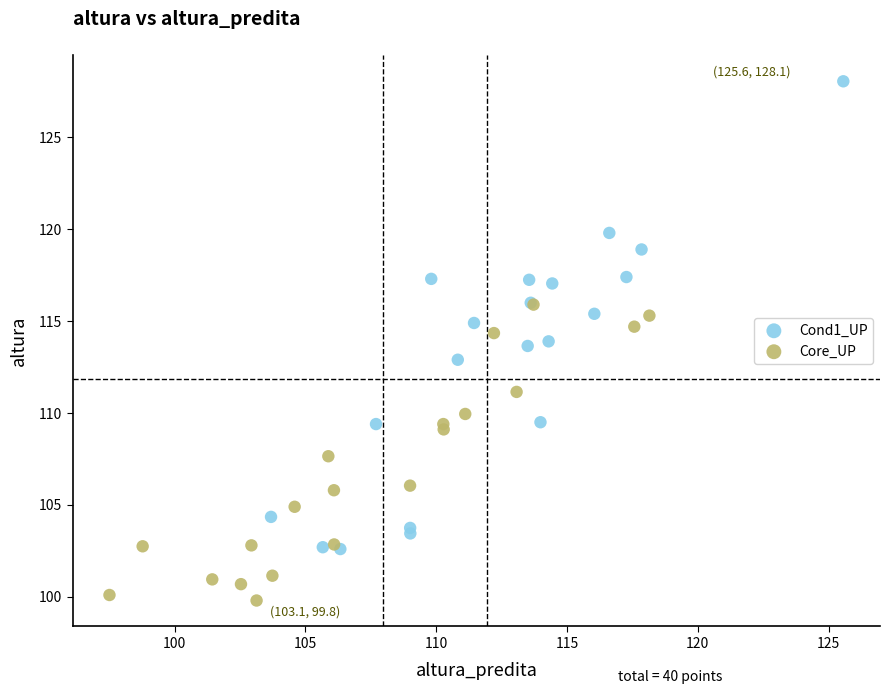

Which series reaches the minimum Y coordinate?

Core_UP